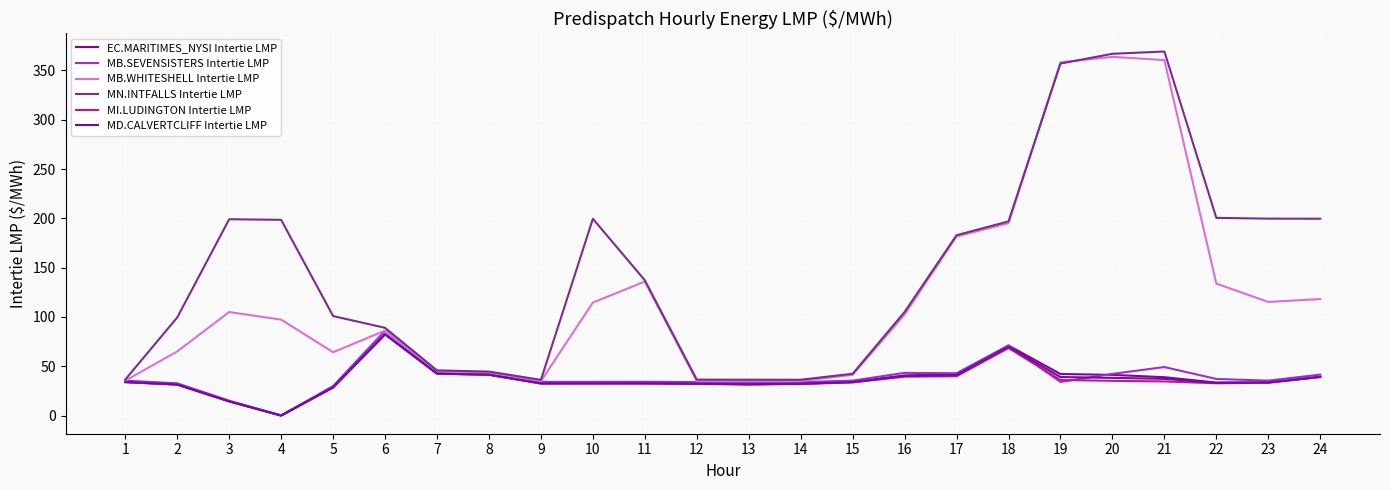

What are all the series names shown in the legend?

EC.MARITIMES_NYSI Intertie LMP, MB.SEVENSISTERS Intertie LMP, MB.WHITESHELL Intertie LMP, MN.INTFALLS Intertie LMP, MI.LUDINGTON Intertie LMP, MD.CALVERTCLIFF Intertie LMP